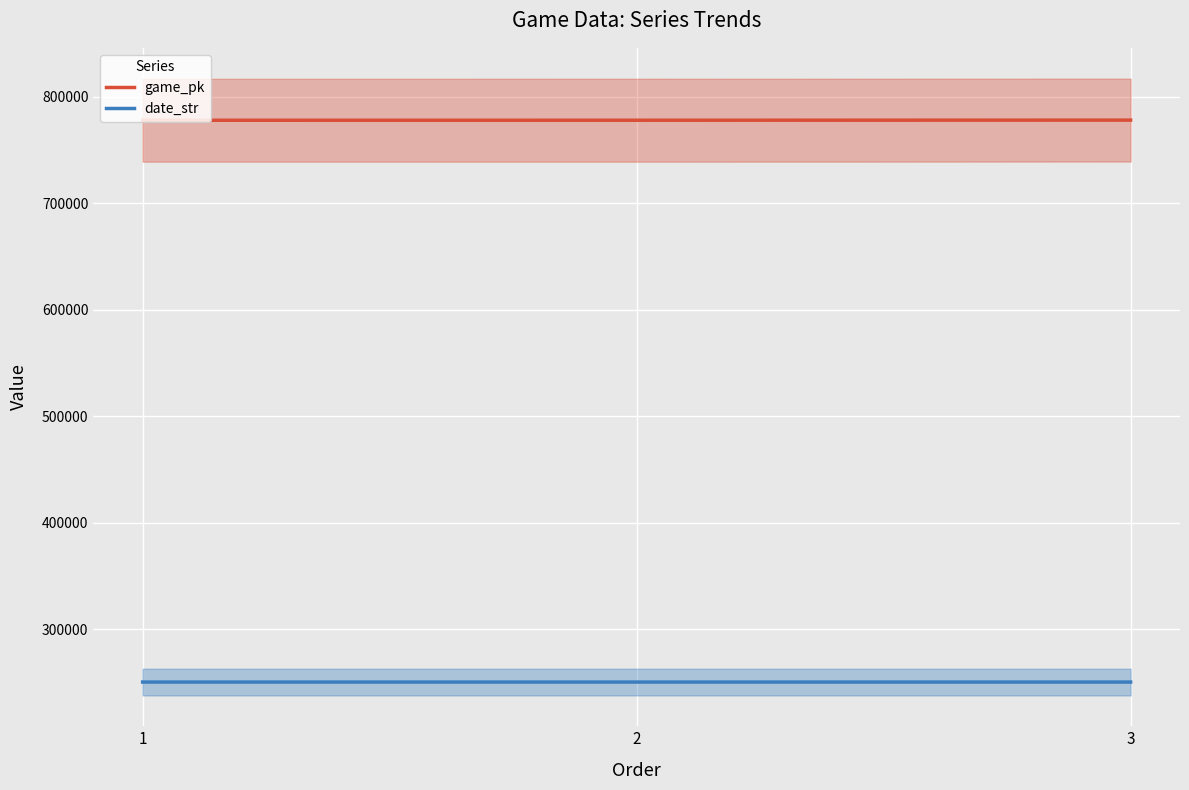

Count the game_pk values in the range 777820 to 777962.

3